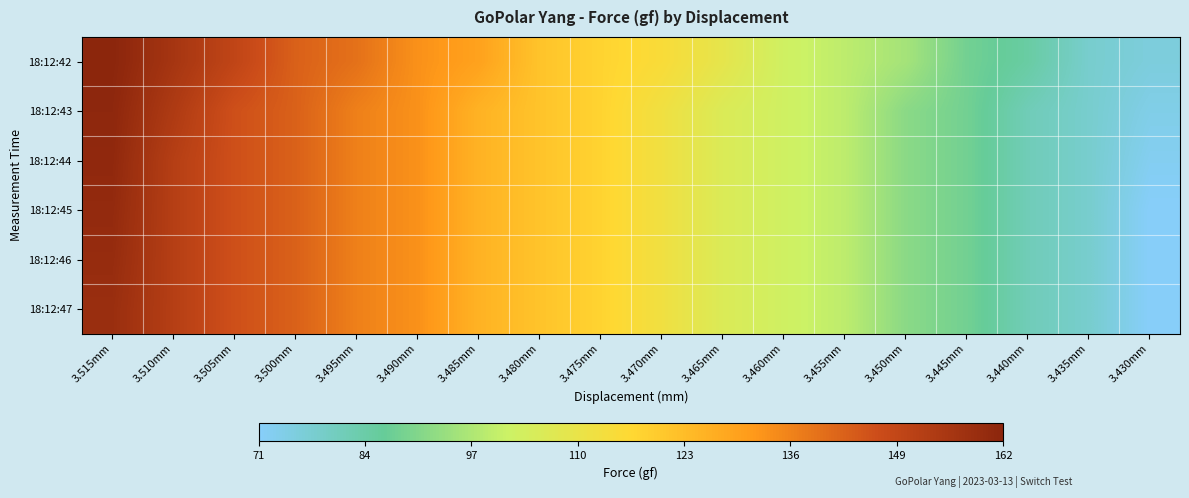

Reading left to right, list all the values displayed in this chart.

18:12:42: 3.515mm=161.7	3.510mm=155.4	3.505mm=149.2	3.500mm=142.3	3.495mm=139.1	3.490mm=132.8	3.485mm=129.1	3.480mm=121.2	3.475mm=117.4	3.470mm=114.5	3.465mm=108.7	3.460mm=102.2	3.455mm=98.9	3.450mm=95.3	3.445mm=87.9	3.440mm=84.3	3.435mm=77.7	3.430mm=75.4
18:12:43: 3.515mm=161.0	3.510mm=153.4	3.505mm=145.7	3.500mm=142.3	3.495mm=136.1	3.490mm=132.8	3.485mm=125.2	3.480mm=121.2	3.475mm=117.4	3.470mm=111.9	3.465mm=105.5	3.460mm=102.2	3.455mm=98.9	3.450mm=91.4	3.445mm=87.9	3.440mm=81.1	3.435mm=77.7	3.430mm=73.6
18:12:44: 3.515mm=160.5	3.510mm=151.7	3.505mm=145.7	3.500mm=142.3	3.495mm=136.1	3.490mm=132.8	3.485mm=125.2	3.480mm=121.2	3.475mm=117.4	3.470mm=111.9	3.465mm=105.5	3.460mm=102.2	3.455mm=98.9	3.450mm=91.4	3.445mm=87.9	3.440mm=81.1	3.435mm=77.7	3.430mm=72.2
18:12:45: 3.515mm=159.8	3.510mm=151.7	3.505mm=145.7	3.500mm=142.3	3.495mm=136.1	3.490mm=132.8	3.485mm=125.2	3.480mm=121.2	3.475mm=117.4	3.470mm=111.9	3.465mm=105.5	3.460mm=102.2	3.455mm=98.9	3.450mm=91.4	3.445mm=87.9	3.440mm=81.1	3.435mm=77.7	3.430mm=70.7
18:12:46: 3.515mm=159.1	3.510mm=151.7	3.505mm=145.7	3.500mm=142.3	3.495mm=136.1	3.490mm=132.8	3.485mm=125.2	3.480mm=121.2	3.475mm=117.4	3.470mm=111.9	3.465mm=105.5	3.460mm=102.2	3.455mm=98.9	3.450mm=91.4	3.445mm=87.9	3.440mm=81.1	3.435mm=77.7	3.430mm=70.7
18:12:47: 3.515mm=158.3	3.510mm=151.7	3.505mm=145.7	3.500mm=142.3	3.495mm=136.1	3.490mm=132.8	3.485mm=125.2	3.480mm=121.2	3.475mm=117.4	3.470mm=111.9	3.465mm=105.5	3.460mm=102.2	3.455mm=98.9	3.450mm=91.4	3.445mm=87.9	3.440mm=81.1	3.435mm=77.7	3.430mm=70.7